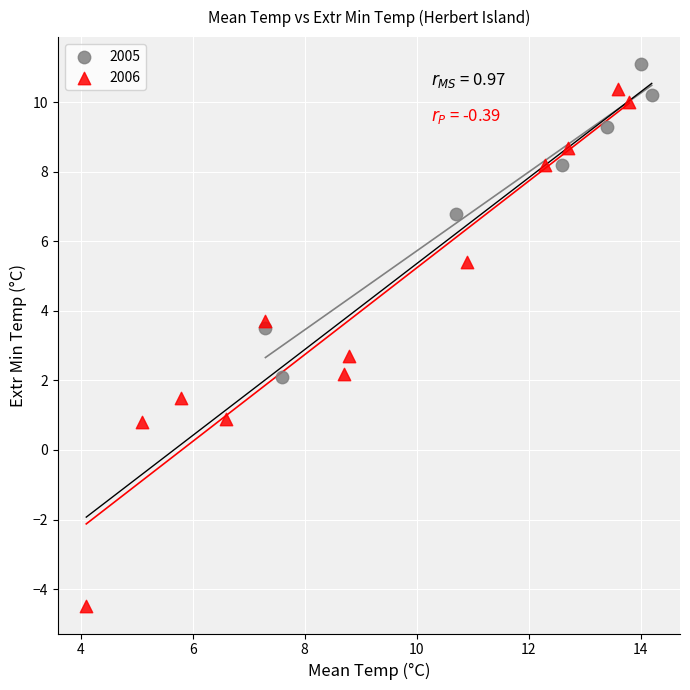

Which series reaches the maximum Y coordinate?

2005